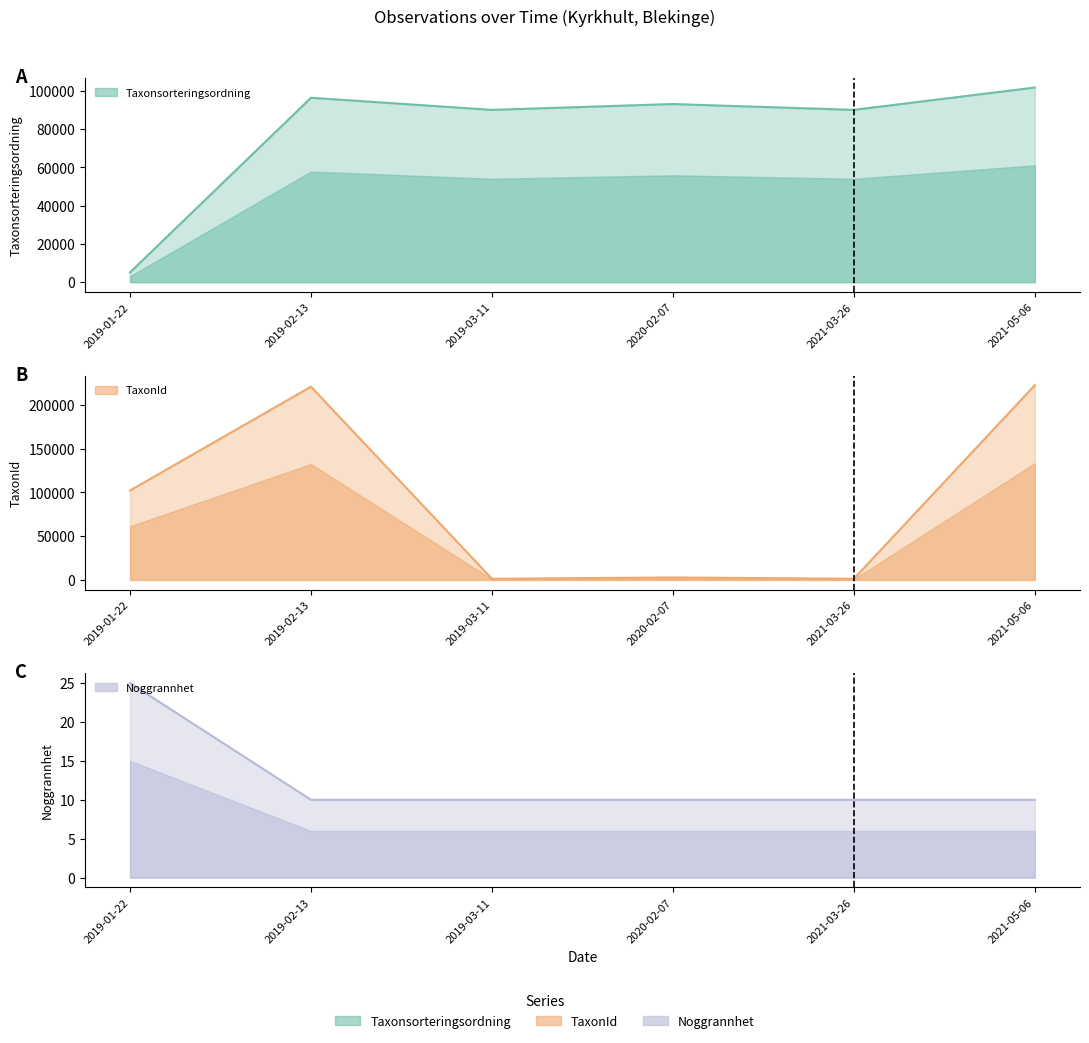

Which category has the lowest value in the Taxonsorteringsordning series?

2019-01-22